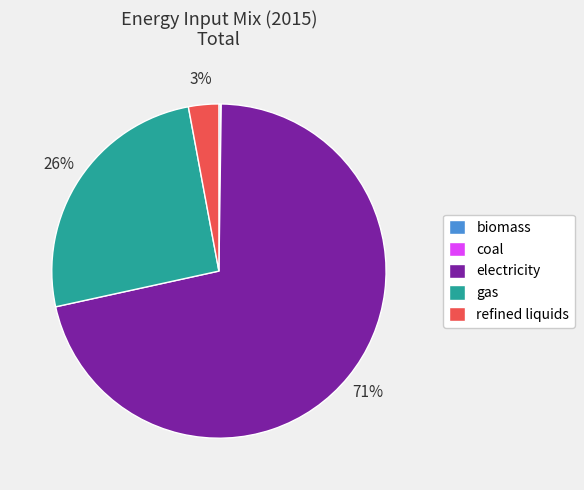

To the nearest percent, what is the difference between the electricity and refined liquids slice percentages?

68%